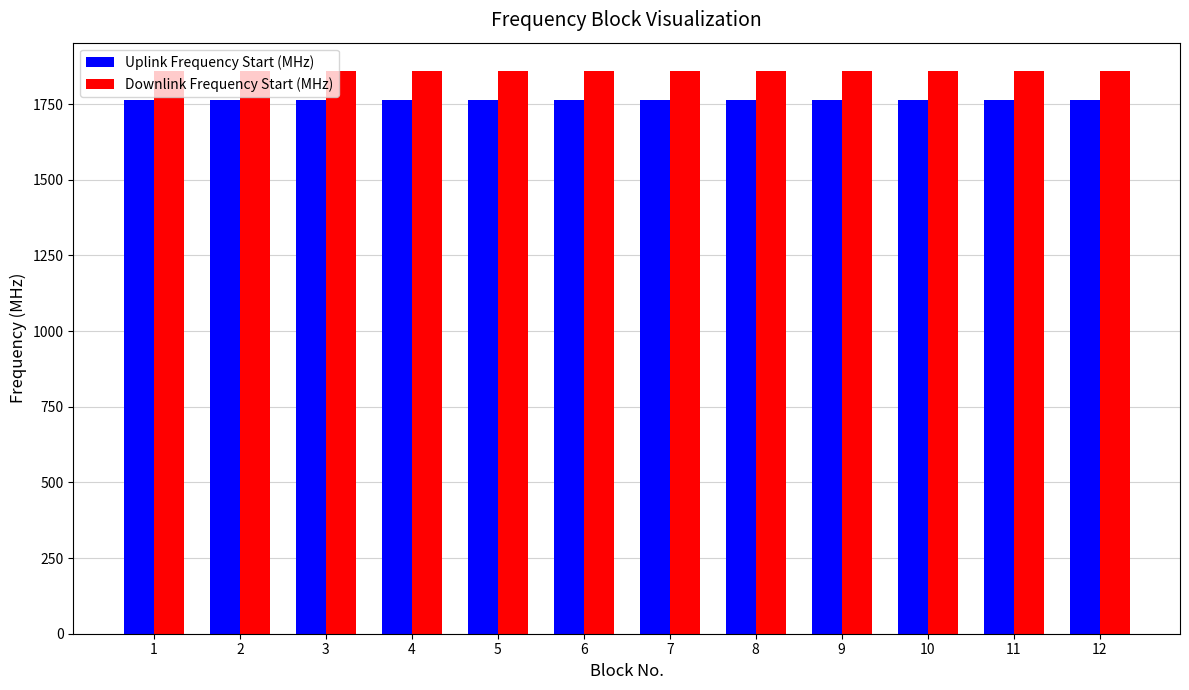

How many bars are there in total?

24